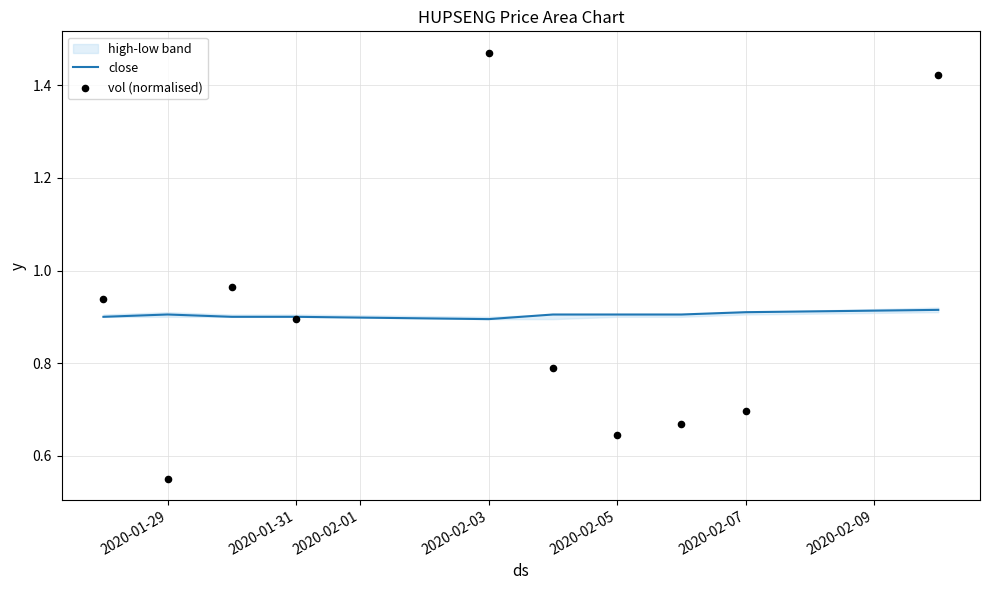

Which series has the largest total across all categories?

close